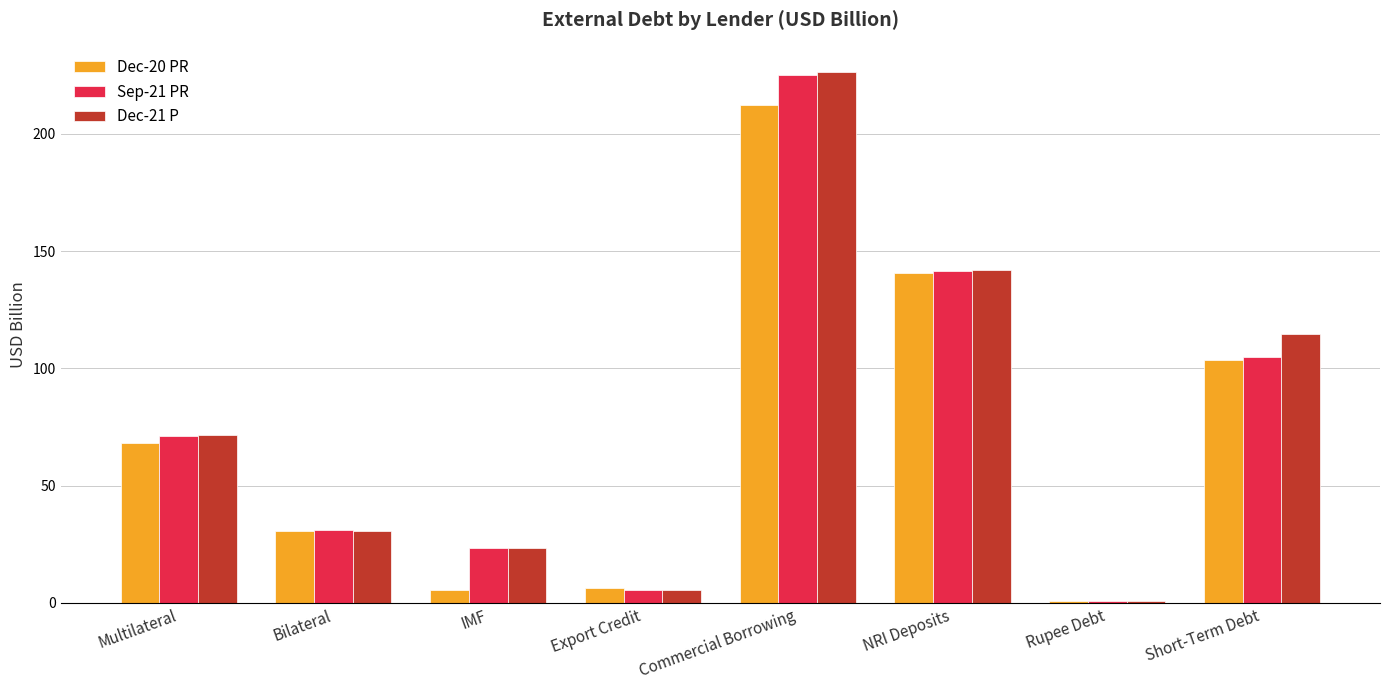

What is the difference between the Dec-20 PR values at IMF and Short-Term Debt?

97.8